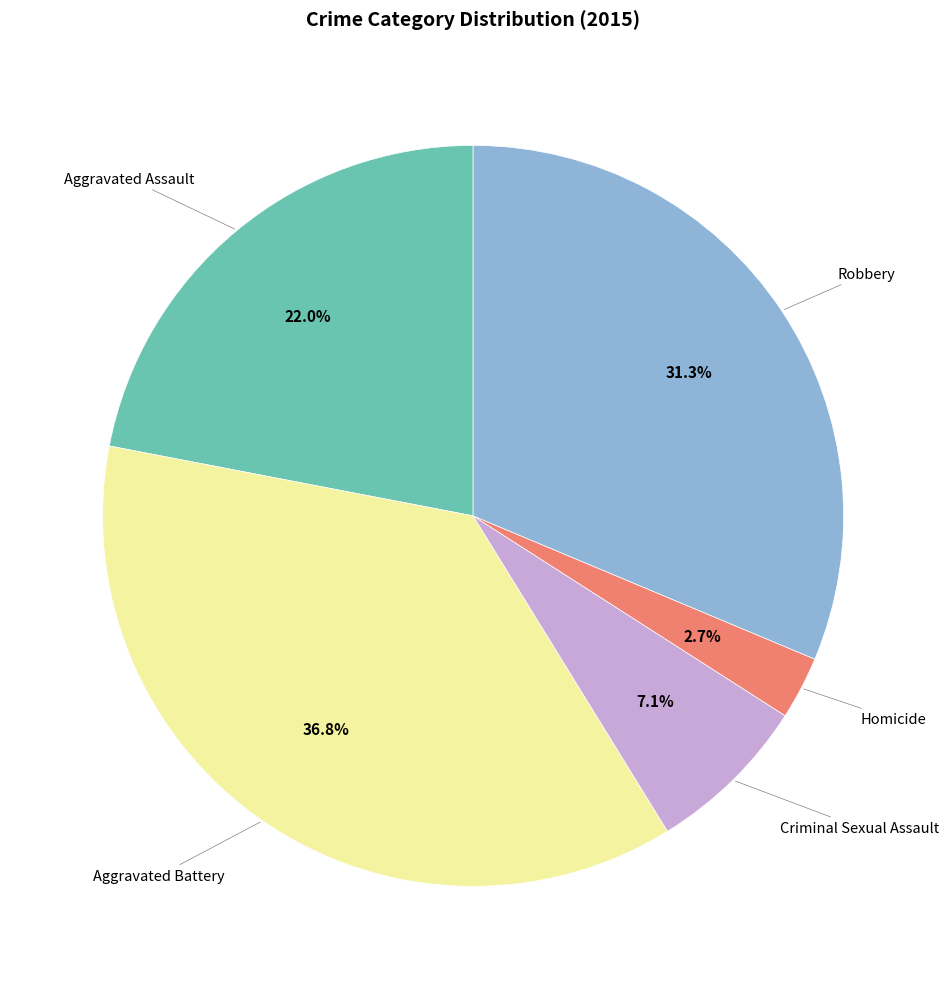

How many slices are in this pie chart?

5